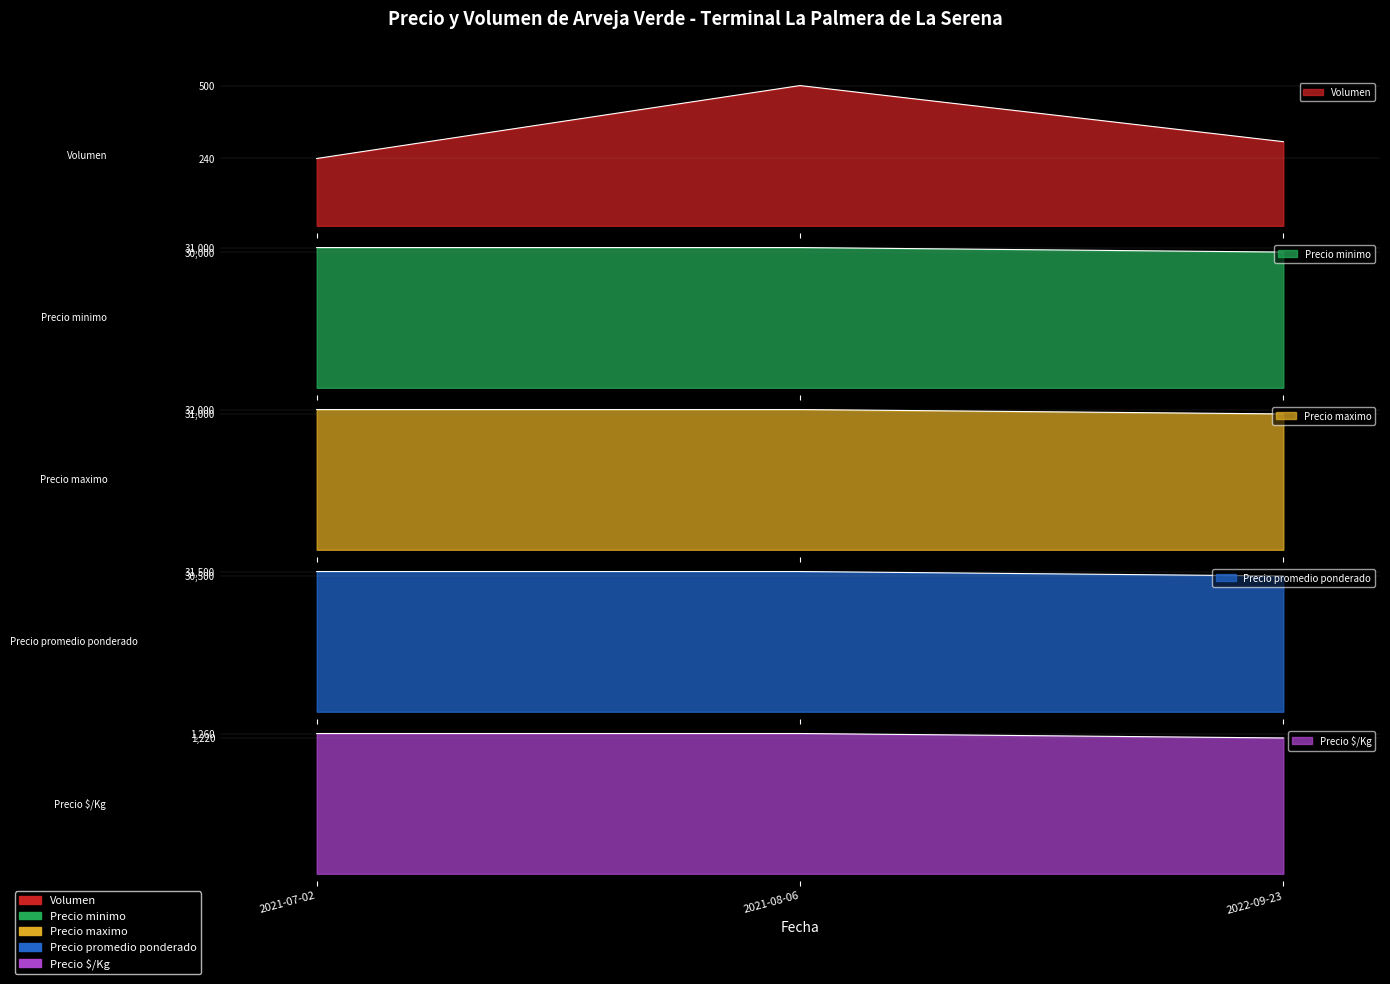

How many data points in Volumen are less than 300?

1